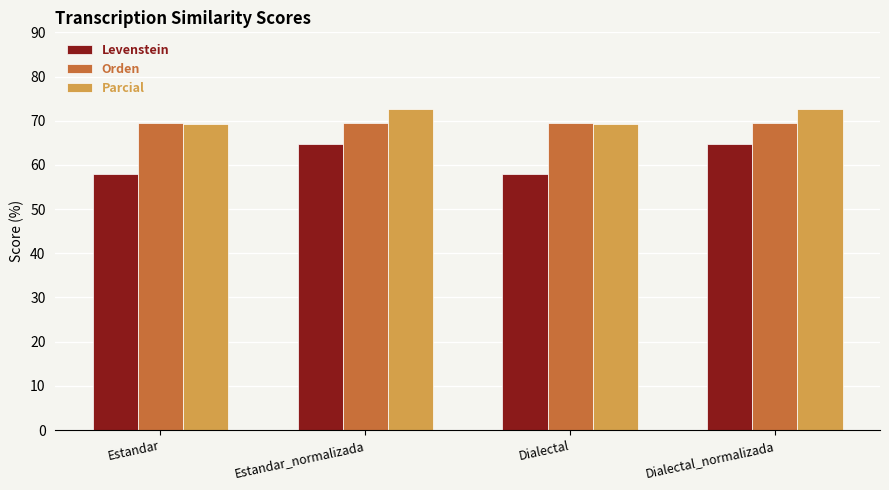

What is the total value across all series at Dialectal?

196.6